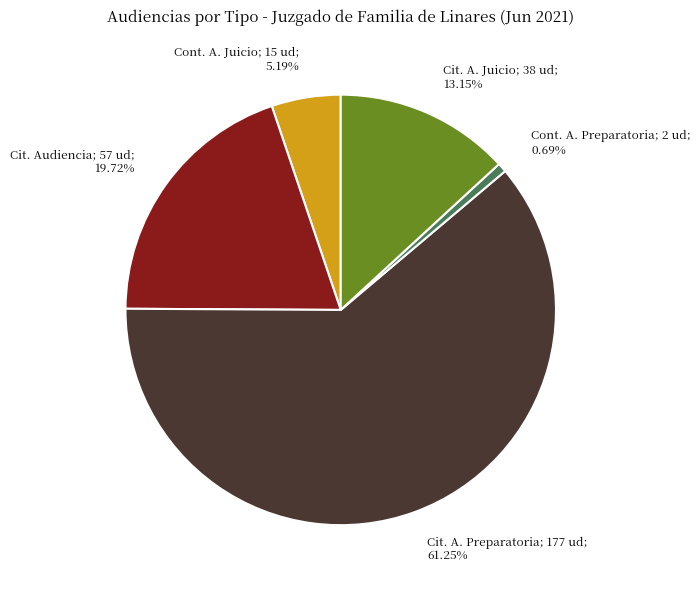

Does any single category account for the majority?

Yes